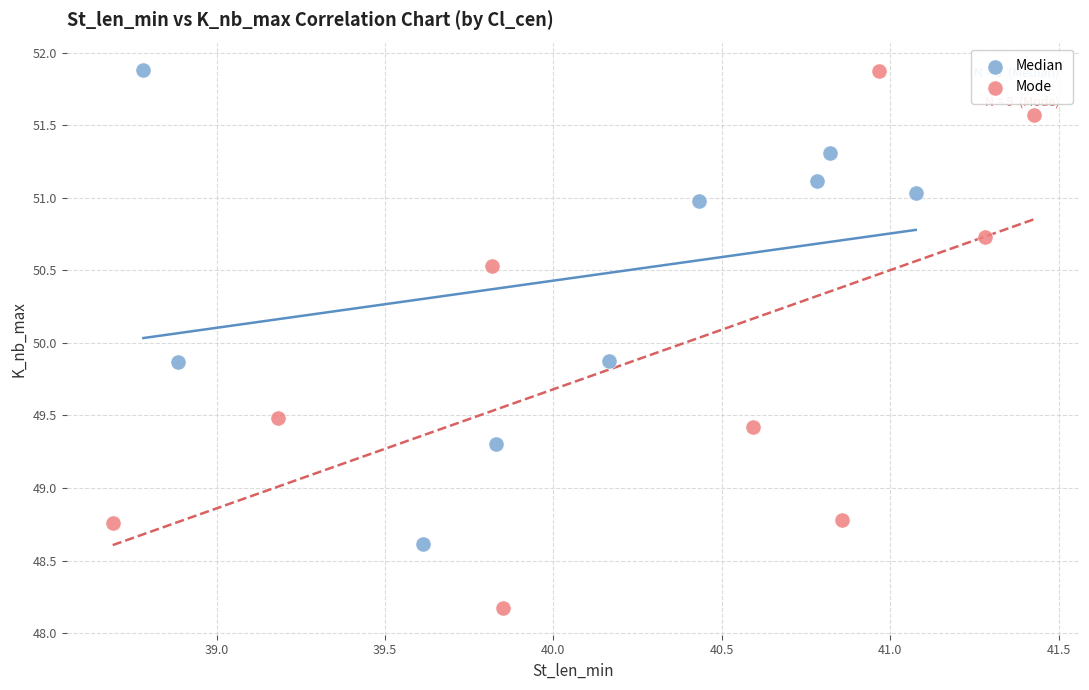

Which series has the widest spread of Y values?

Mode